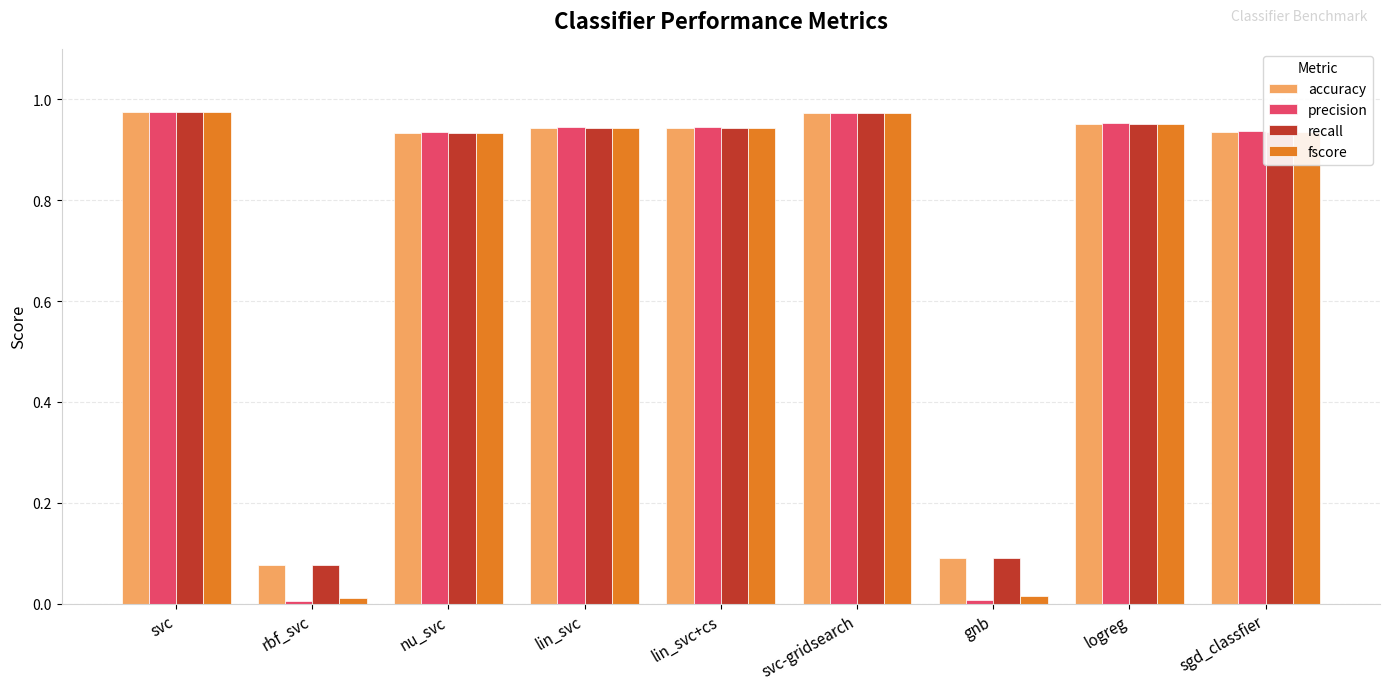

Is the value of precision at svc greater than the value of recall at lin_svc+cs?

Yes